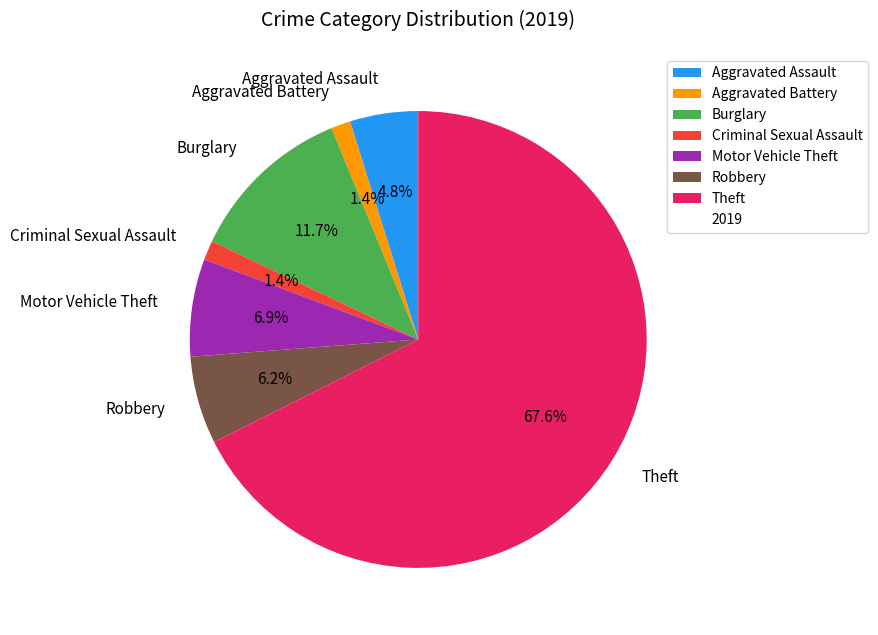

To the nearest percent, what is the difference between the Theft and Burglary slice percentages?

56%